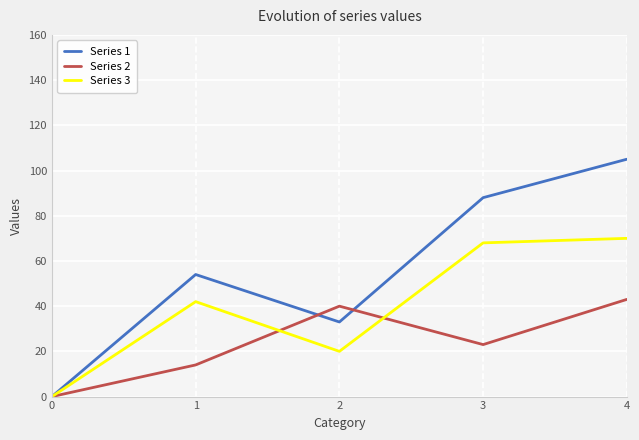

True or false: Series 3 has a value of 70 at 4.

True